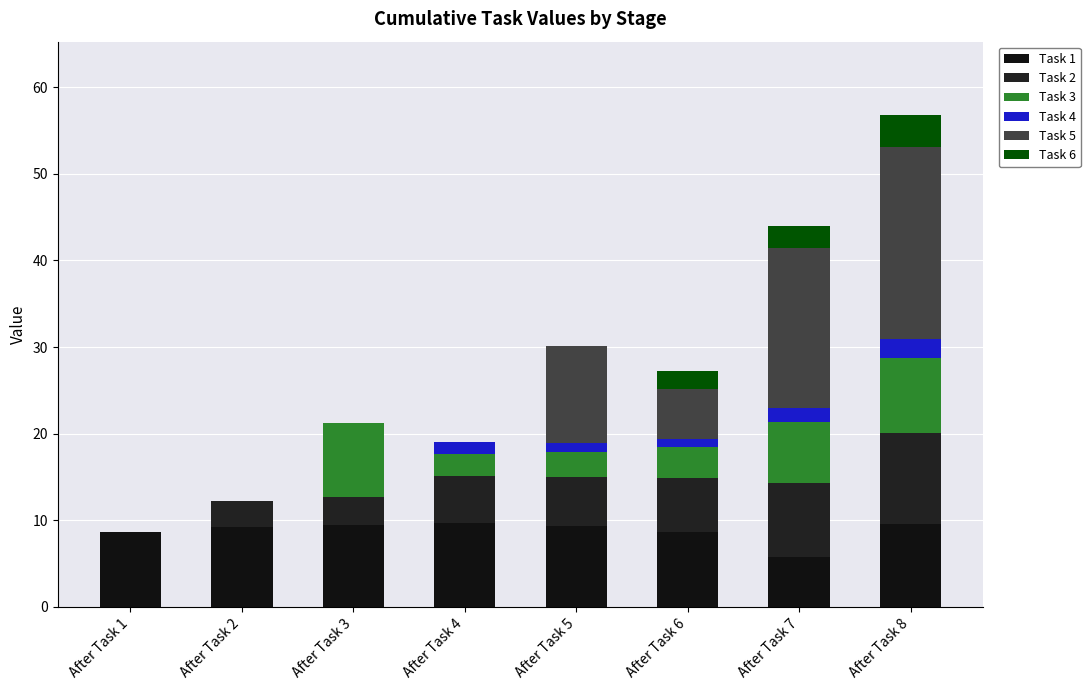

Does the chart contain stacked bars?

Yes